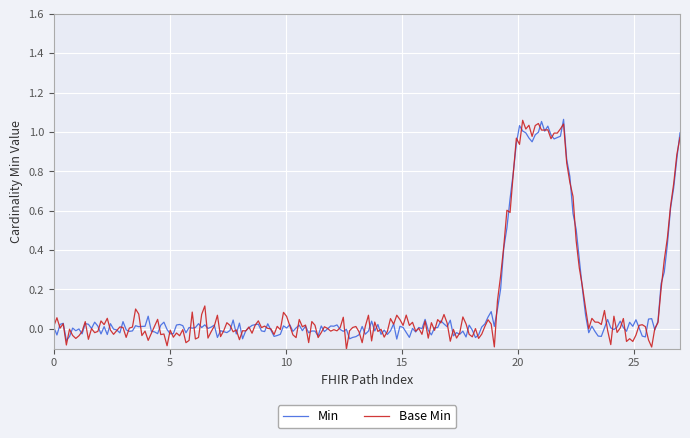

Which series has the largest range (max minus min)?

Base Min